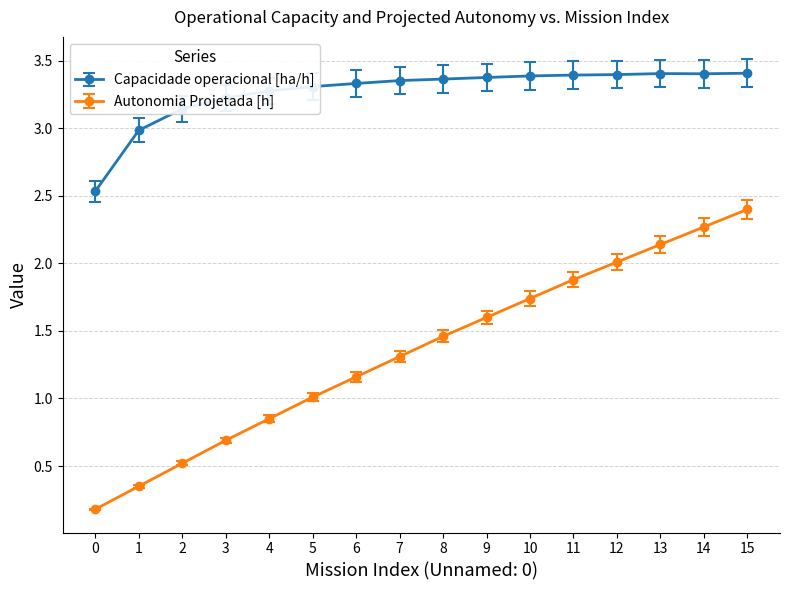

At which category is the sum across all series the highest?

15